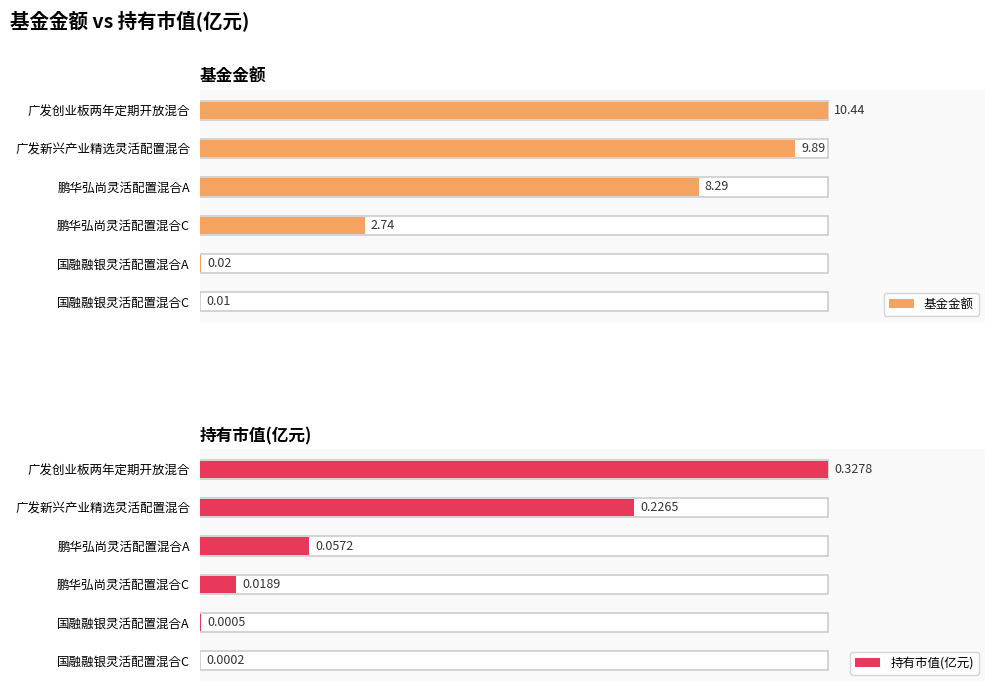

Reading right to left, list all the values displayed in this chart.

基金金额: 0.0	0.0	2.7	8.3	9.9	10.4
持有市值(亿元): 0.0	0.0	0.0	0.1	0.2	0.3